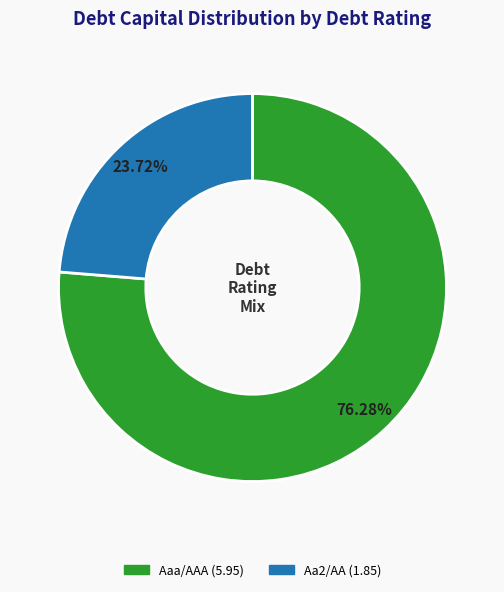

Count the number of slices in the pie.

2